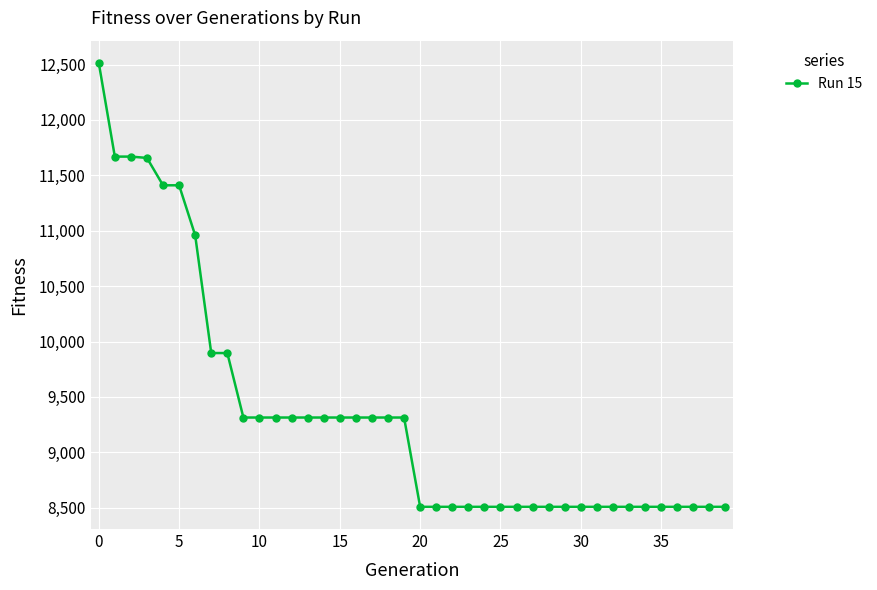

What is the minimum value shown in the chart?

8508